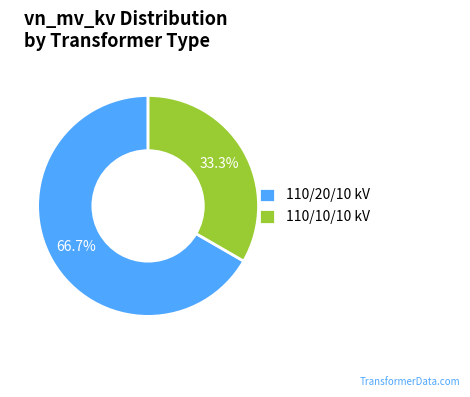

What is the smallest slice in the pie chart?

110/10/10 kV